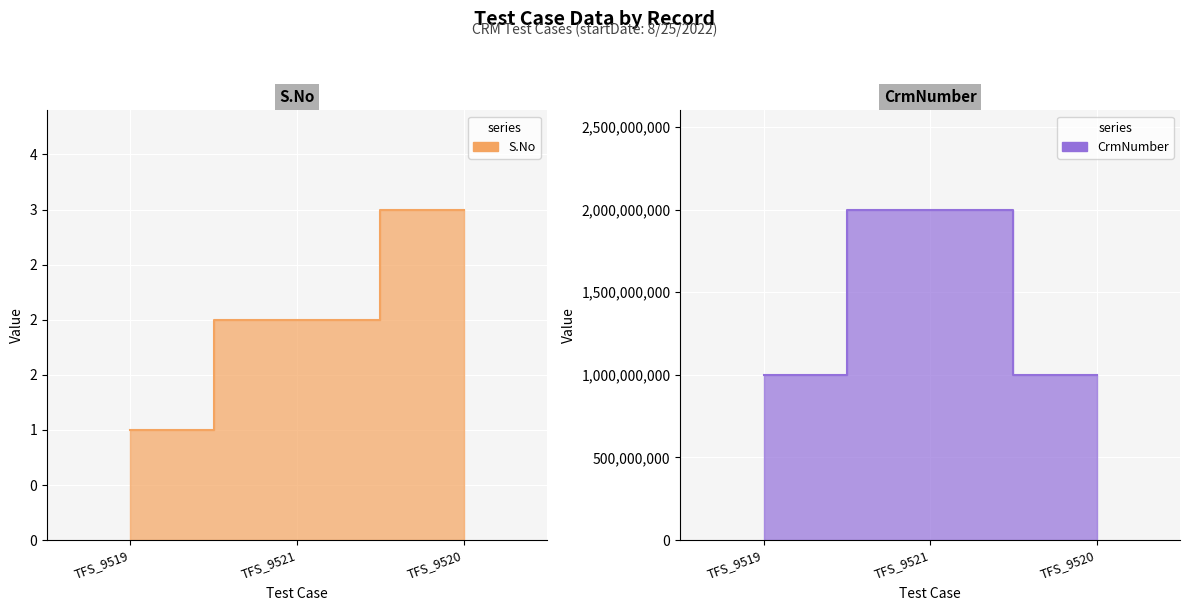

Which series has the largest total across all categories?

CrmNumber